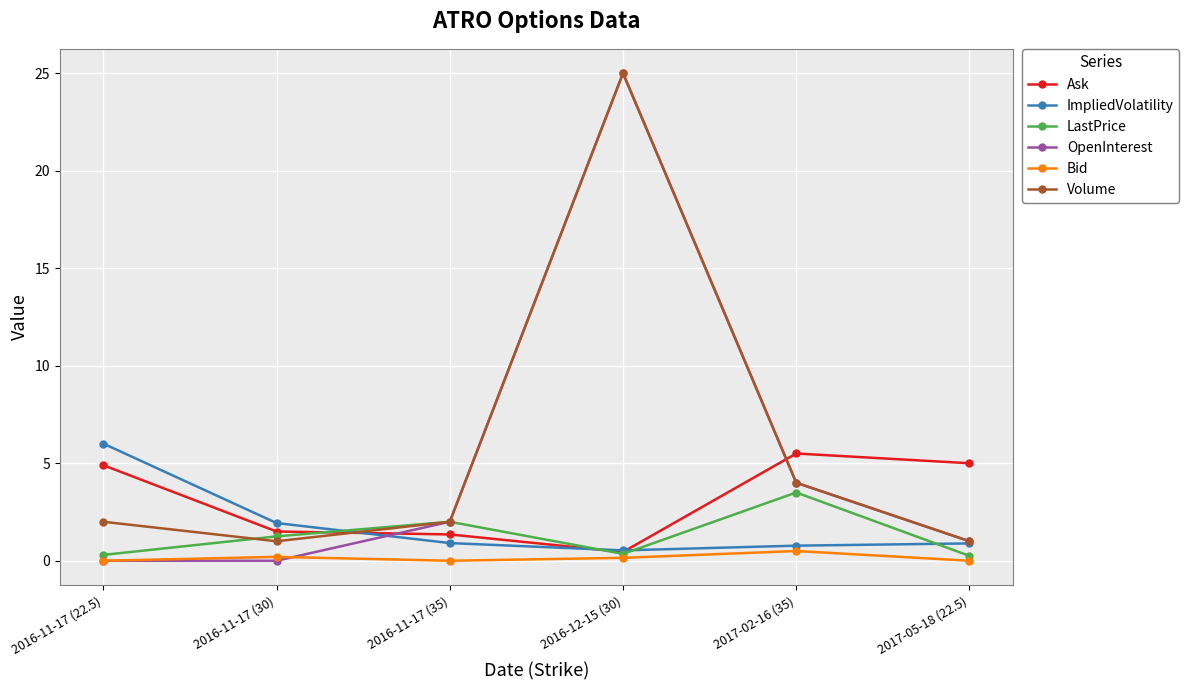

True or false: LastPrice has more than 0 interior local peaks.

True